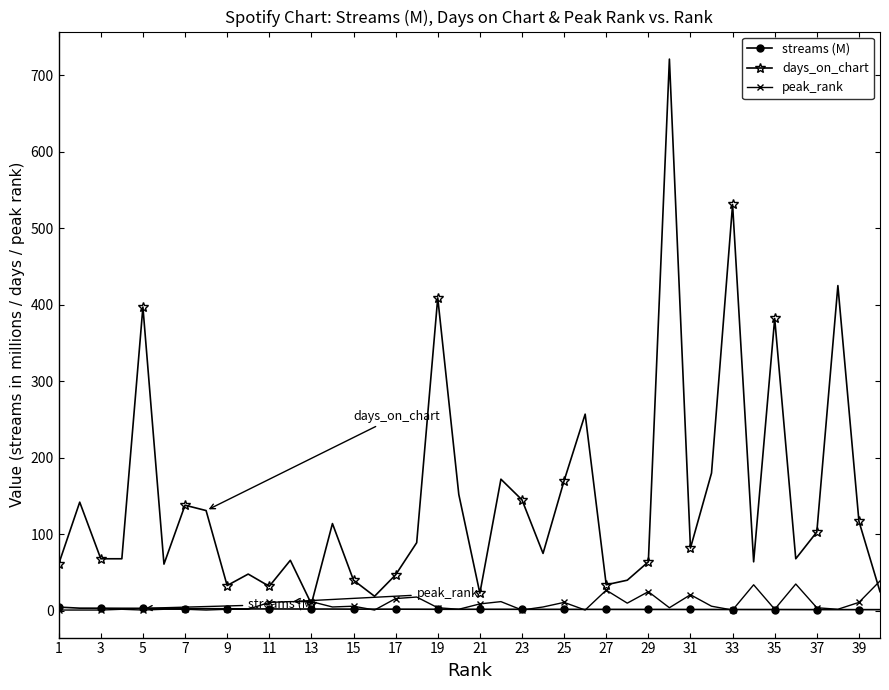

What is the value of the days_on_chart point at the 39th from the left?

117.0